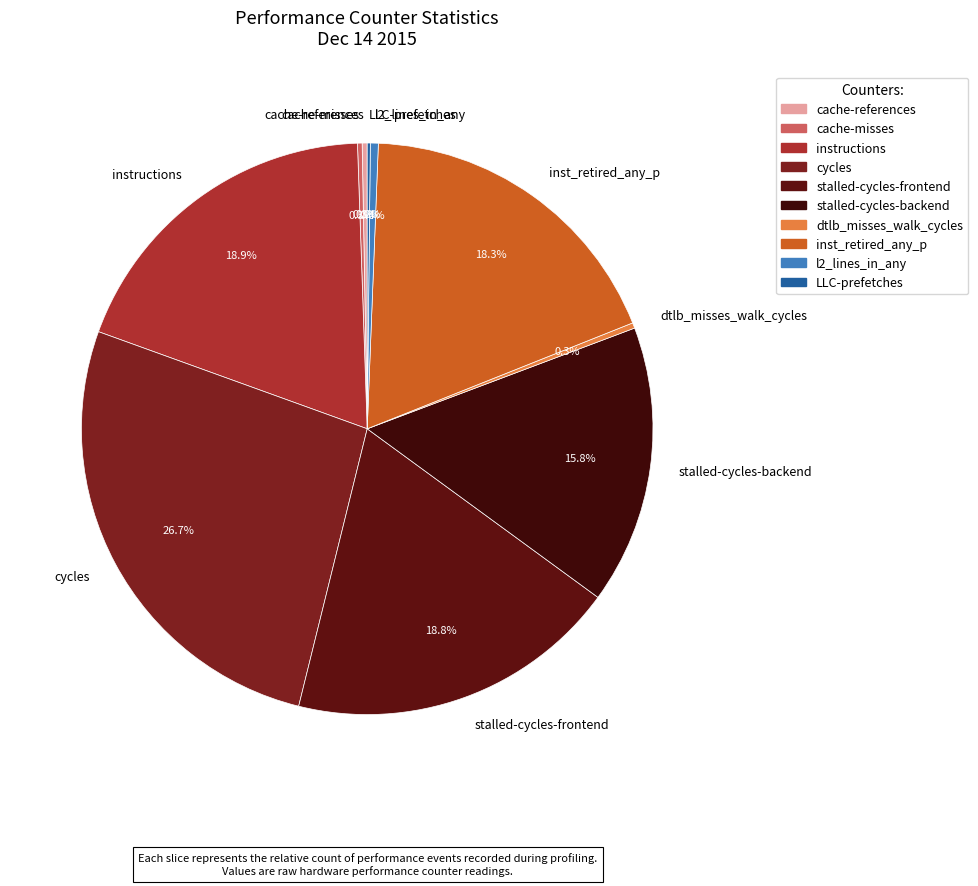

Is stalled-cycles-backend the majority of the pie?

No